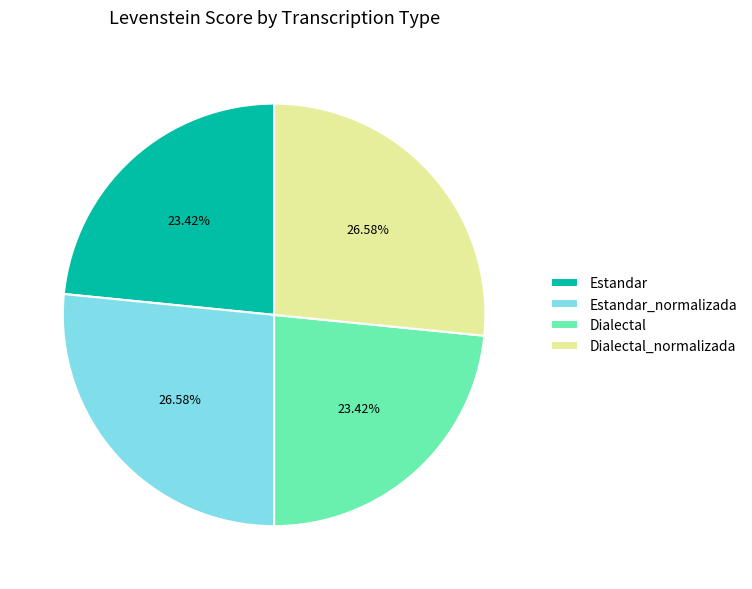

To the nearest percent, what percentage of the pie is Estandar_normalizada?

27%